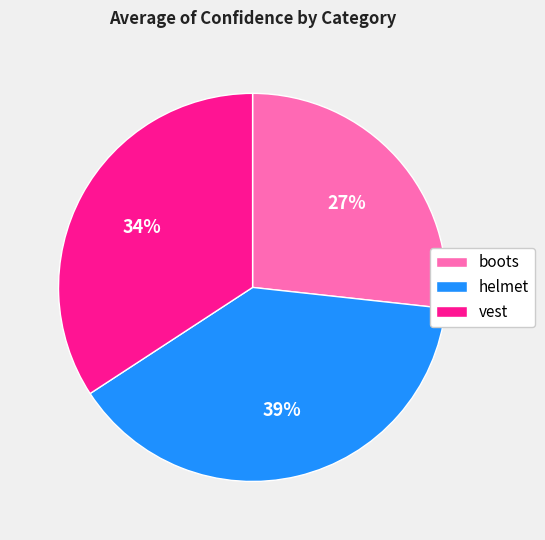

Is helmet the majority of the pie?

No